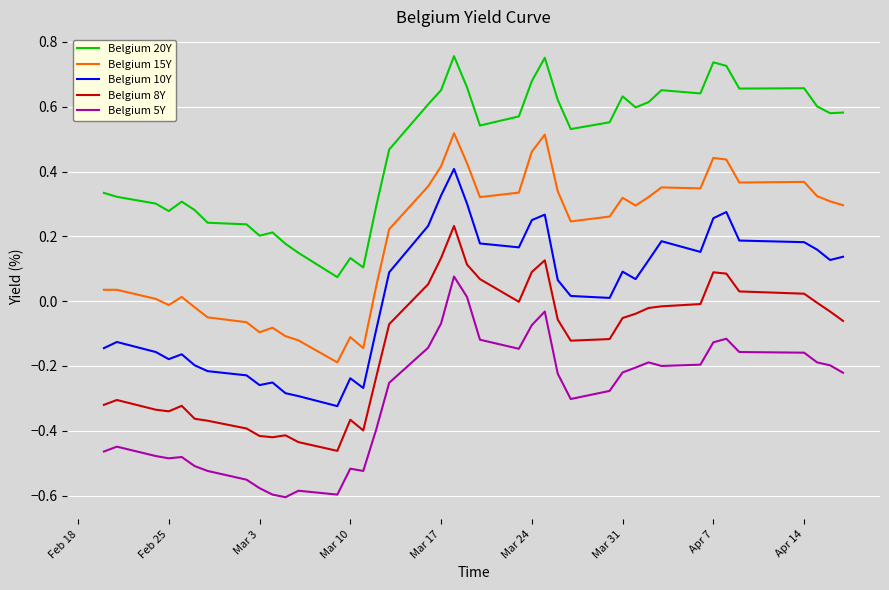

What are all the series names shown in the legend?

Belgium 20Y, Belgium 15Y, Belgium 10Y, Belgium 8Y, Belgium 5Y